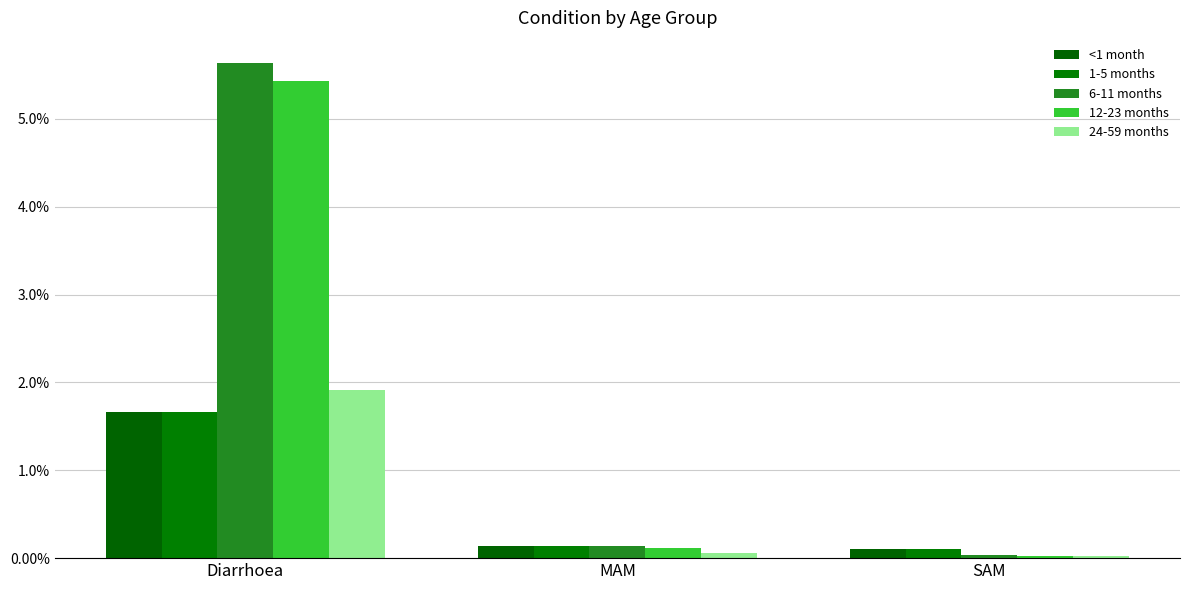

What is the value of the <1 month bar at the 2nd from the left?

0.1